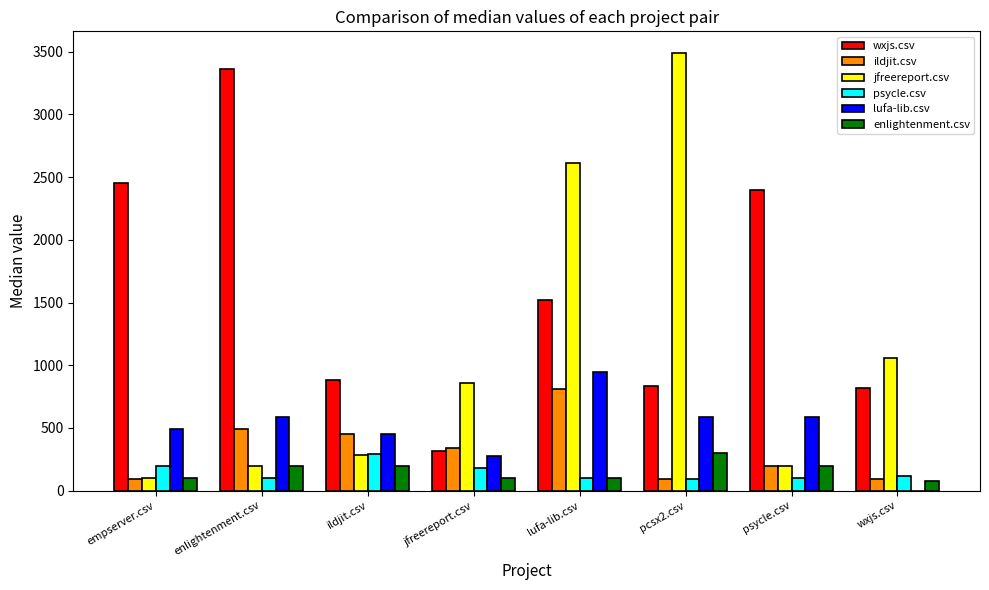

Where is wxjs.csv nearest to the value 1838?

lufa-lib.csv